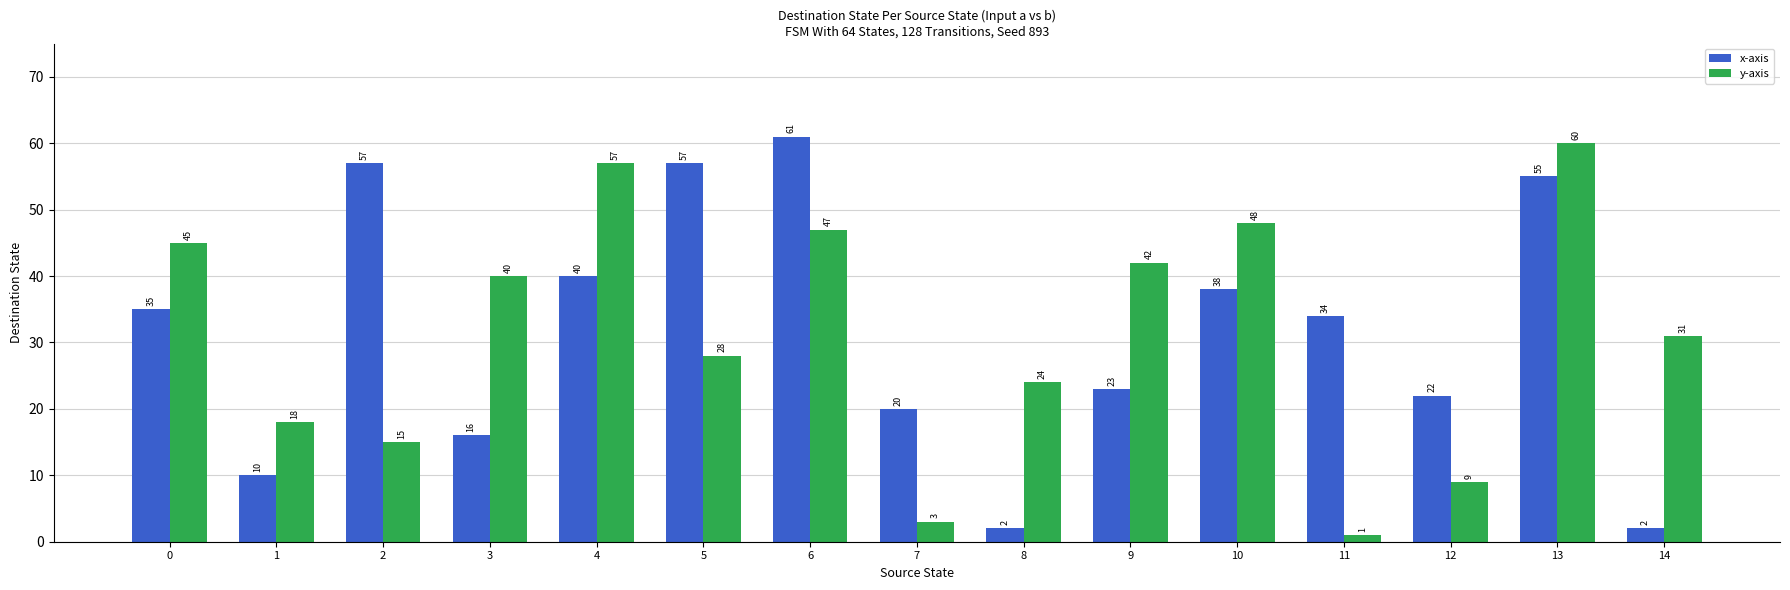

List the series in order of their overall mean, highest first.

x-axis, y-axis